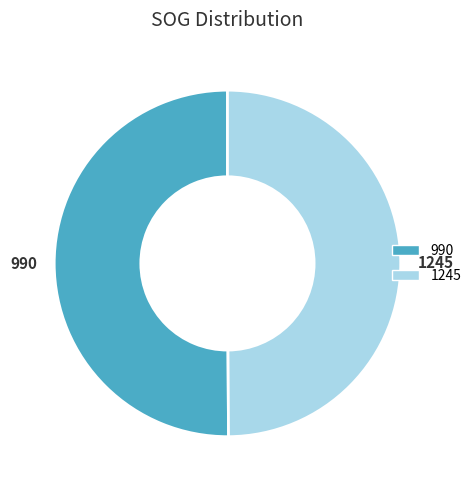

How many slices are in this pie chart?

2